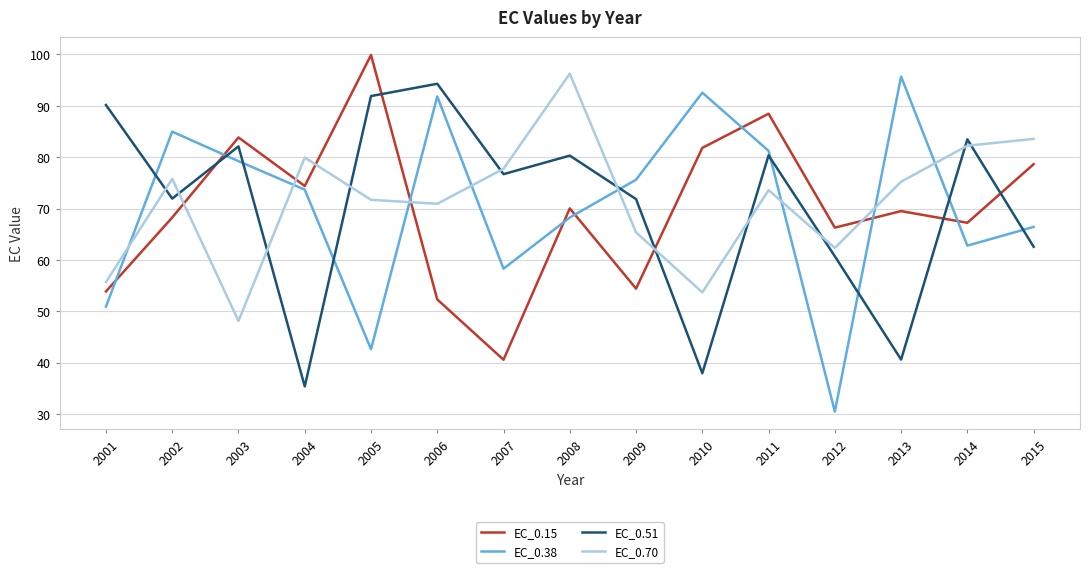

Which series has the largest range (max minus min)?

EC_0.38